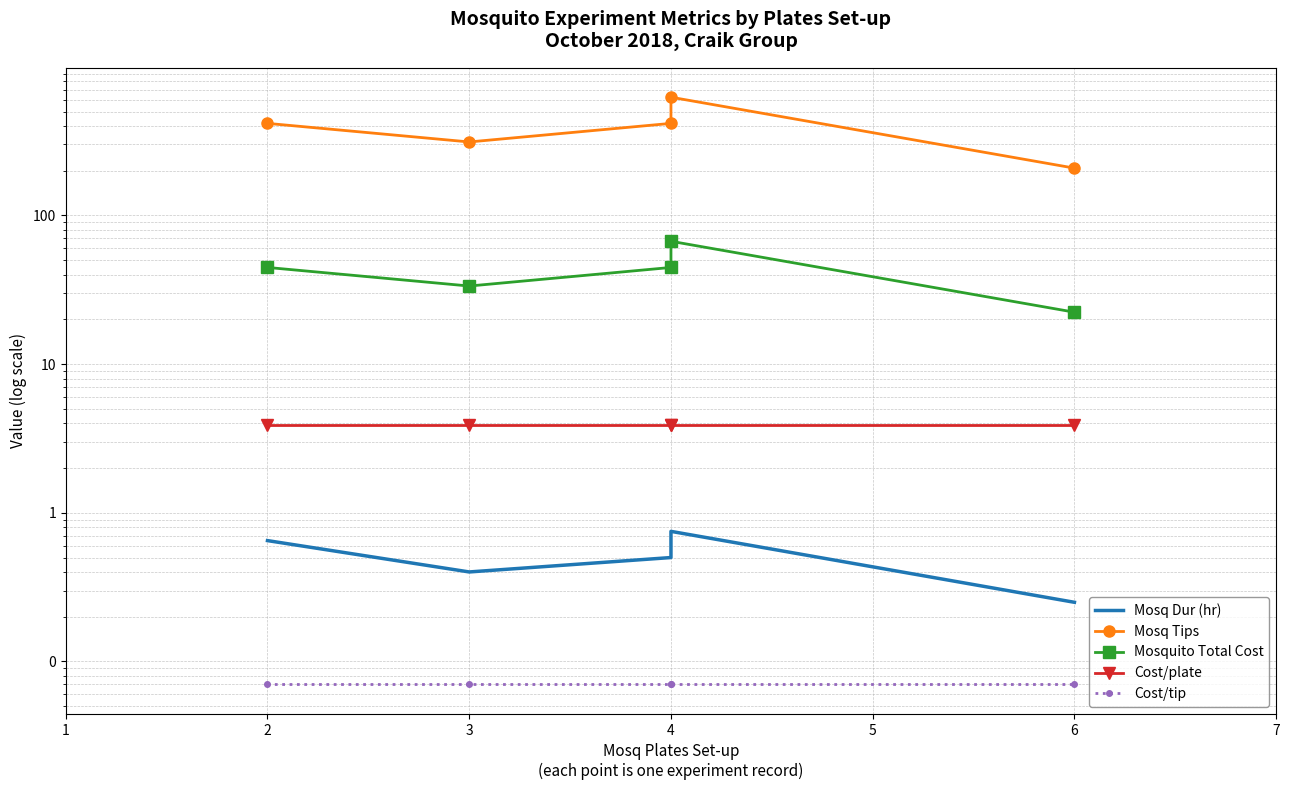

Reading left to right, what are all the values shown in this chart?

Mosq Dur (hr): 0.7	0.4	0.5	0.8	0.2
Mosq Tips: 416.0	312.0	416.0	624.0	208.0
Mosquito Total Cost: 44.7	33.5	44.7	67.0	22.3
Cost/plate: 3.9	3.9	3.9	3.9	3.9
Cost/tip: 0.1	0.1	0.1	0.1	0.1